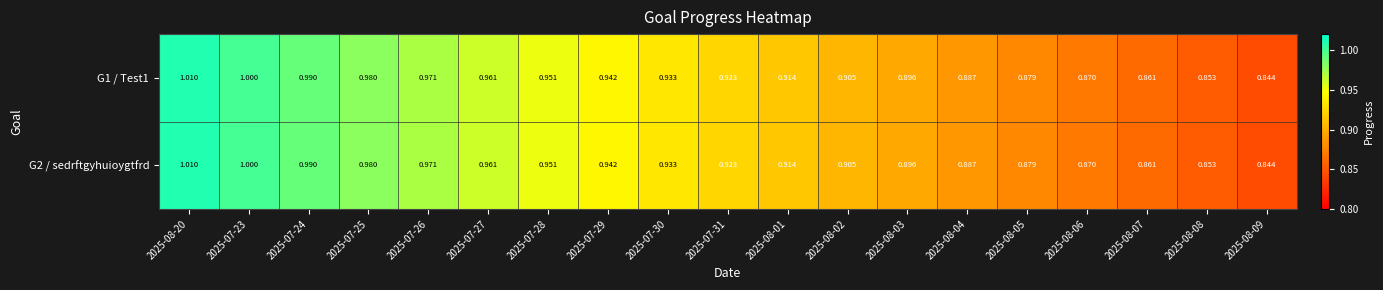

Is the value of G1 / Test1 at 2025-07-28 greater than the value of G2 / sedrftgyhuioygtfrd at 2025-07-30?

Yes